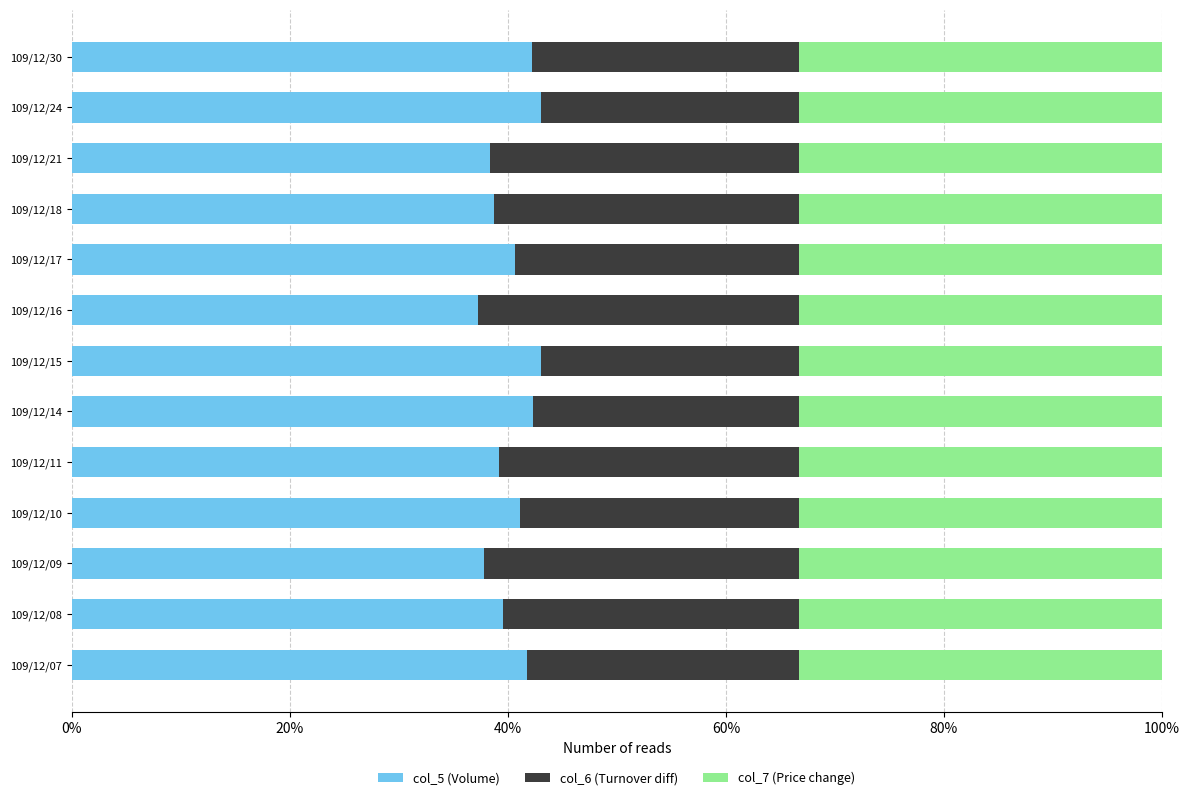

What is the total value across all series at 109/12/18?

100.0